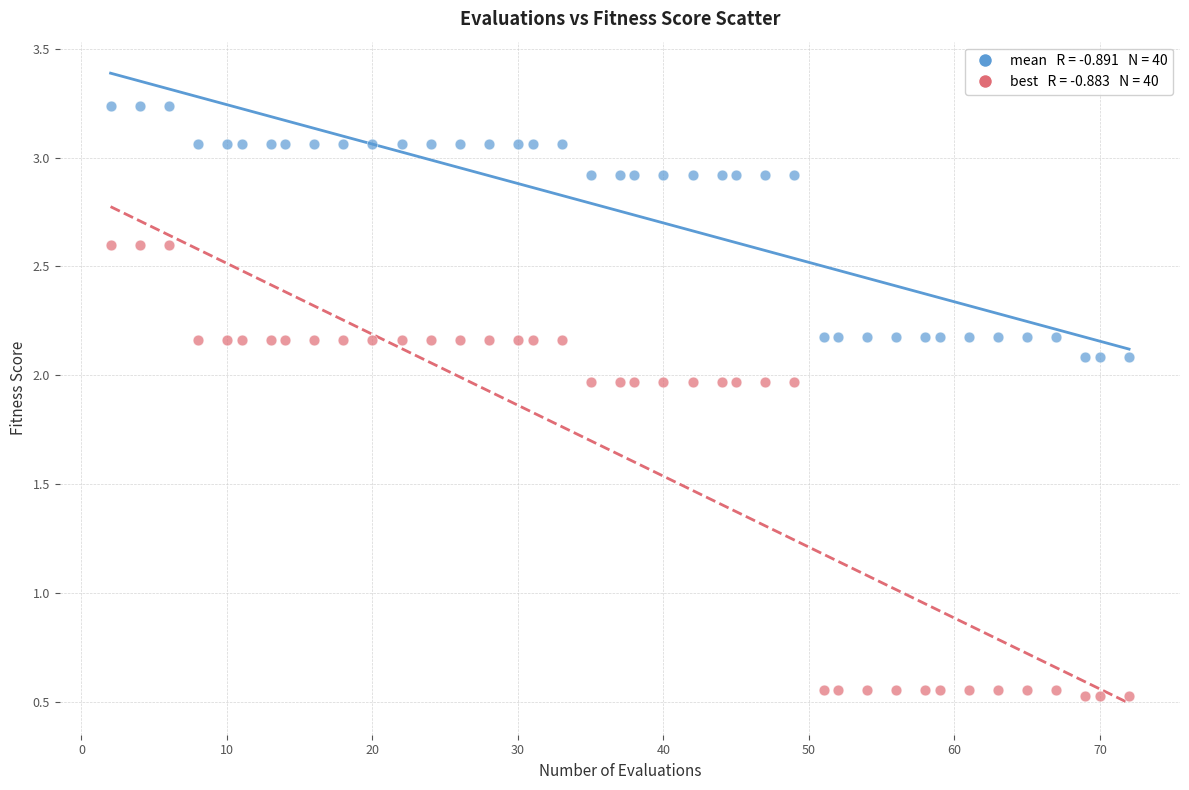

Across all data points, what is the range of X values (max minus min)?

70.0